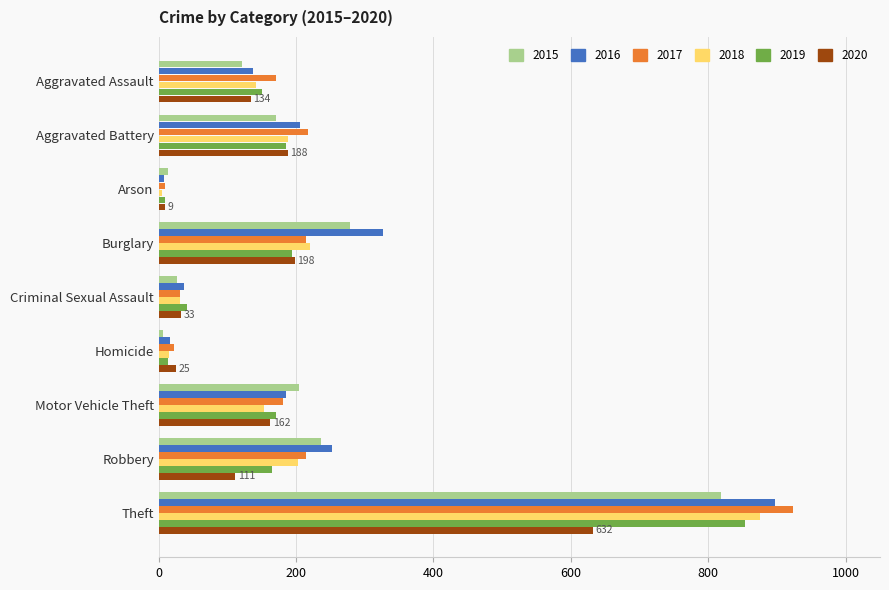

At which category is the sum across all series the highest?

Theft